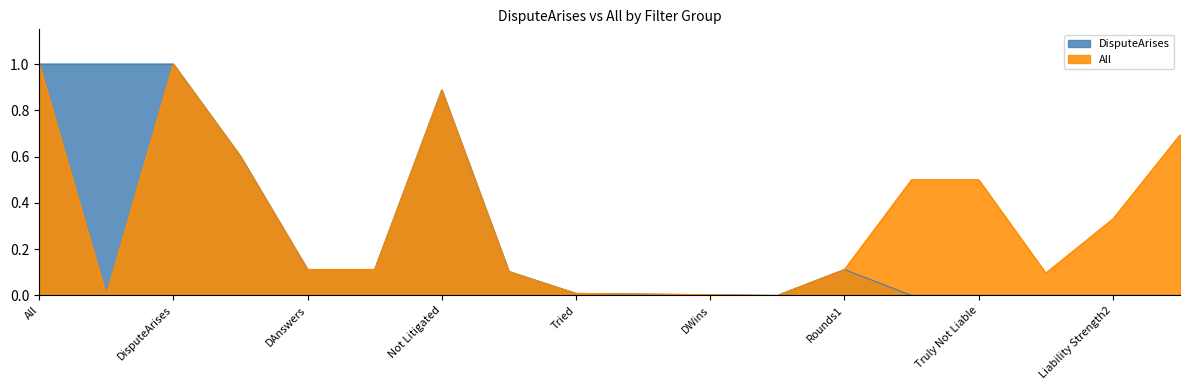

List the labels in order of DisputeArises value, largest first.

All, NoDispute, DisputeArises, Not Litigated, PFiles, DAnswers, Litigated, Rounds1, Settles, Tried, PWins, DWins, Abandoned, Truly Liable, Truly Not Liable, Liability Strength1, Liability Strength2, Liability Strength3